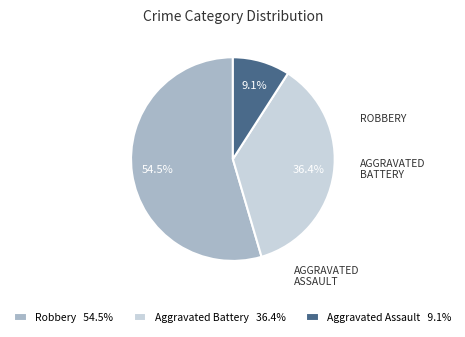

Is the sum of Robbery 54.5% and Aggravated Assault 9.1% greater than half?

Yes